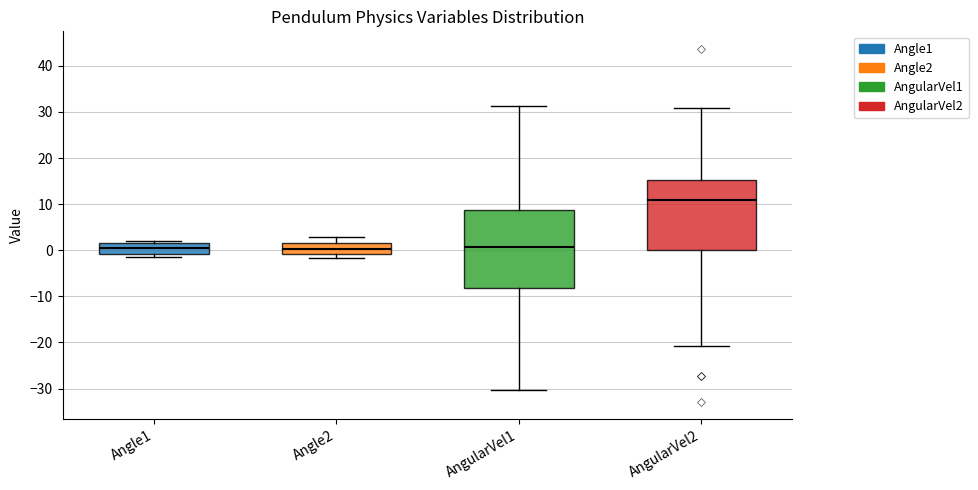

Comparing the boxes themselves (not the whiskers), which one is the tallest?

AngularVel1